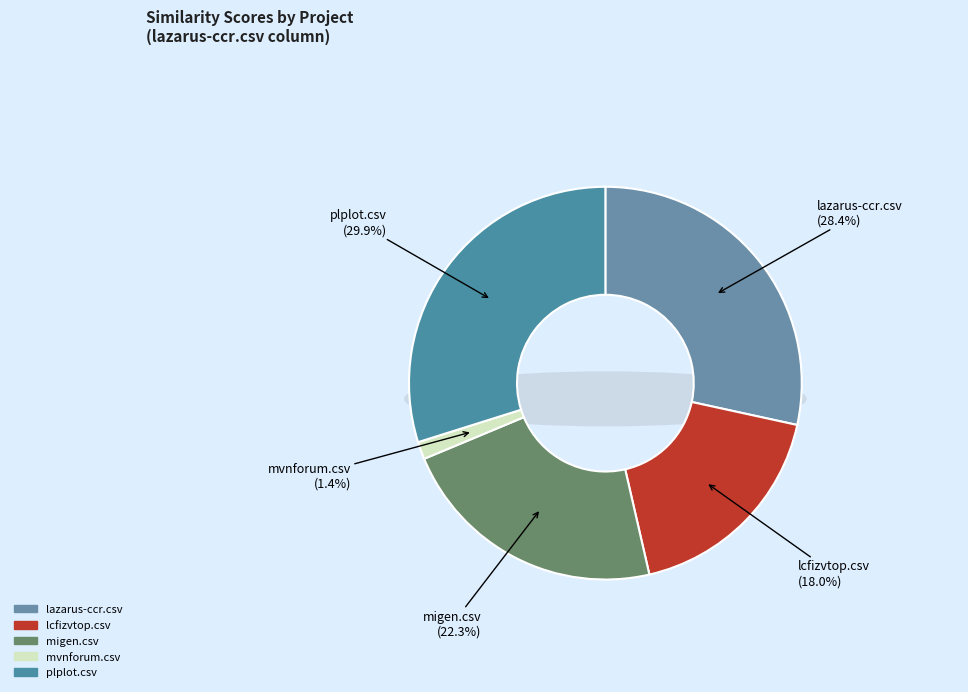

Does lazarus-ccr.csv account for over 50% of the chart?

No